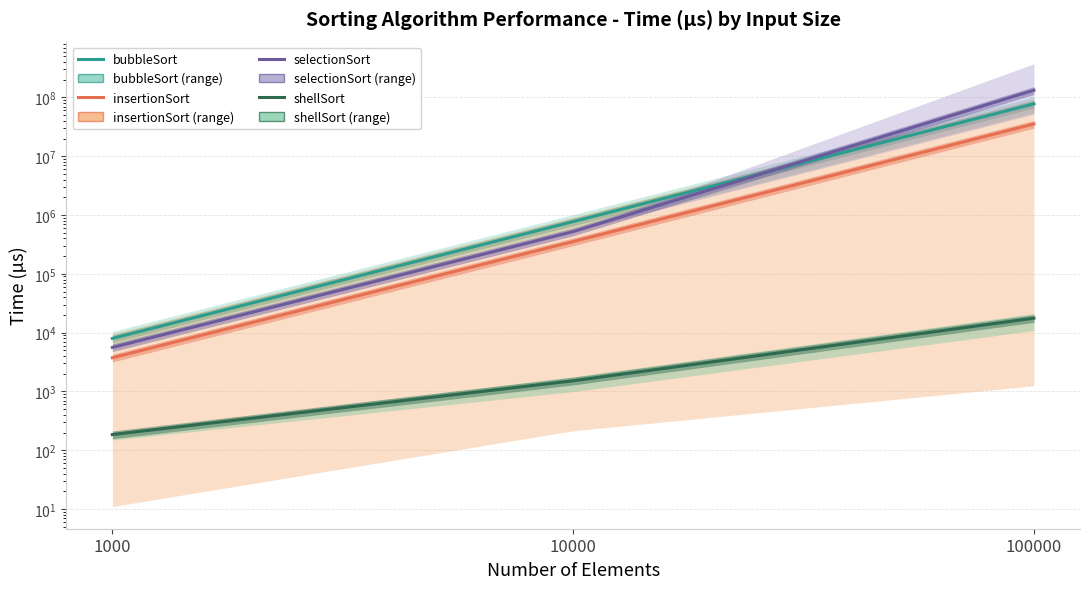

Where does the shellSort series first go above 1515?

10000